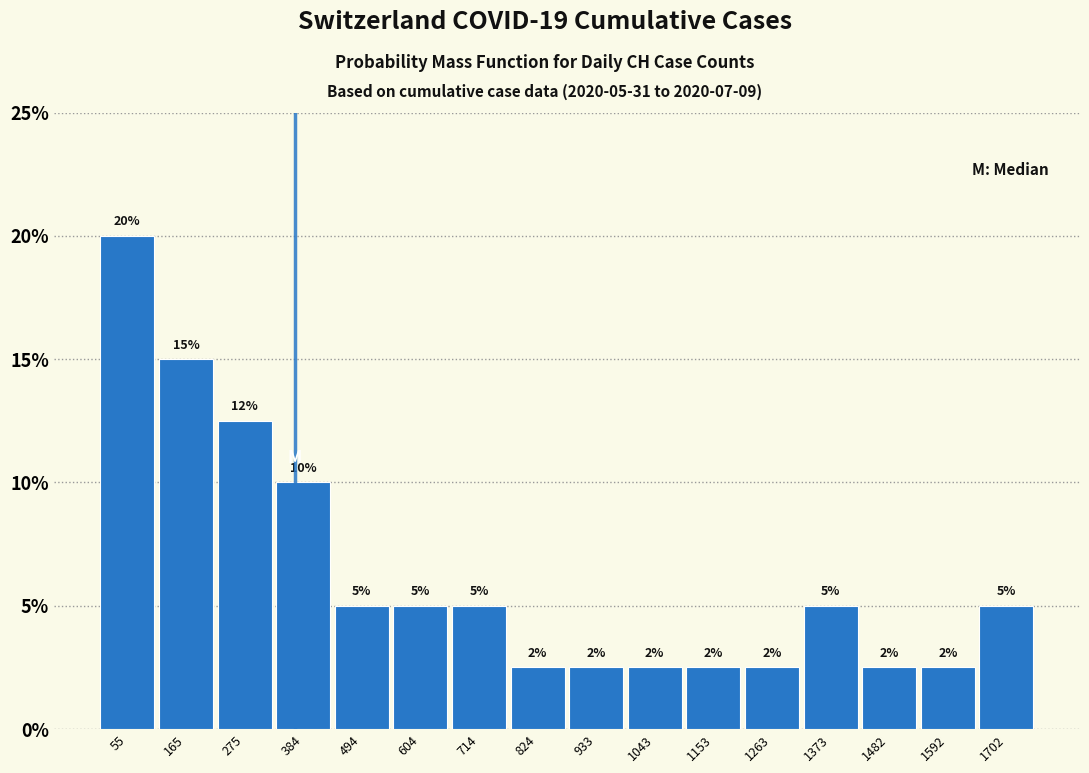

Which range on the x-axis has the tallest bar?

0 to 100